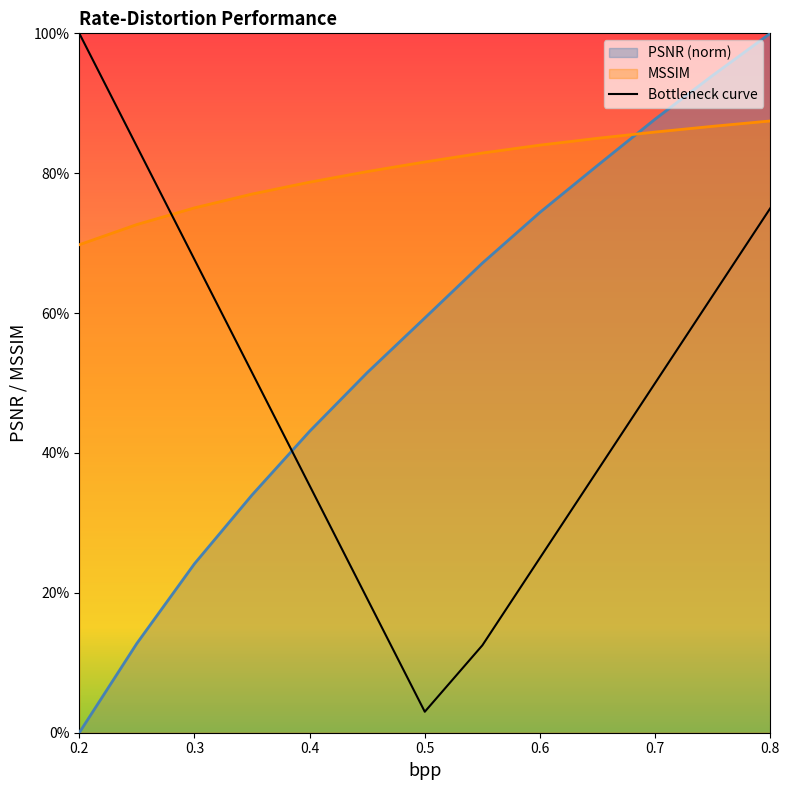

How many times do MSSIM_scaled and PSNR cross each other?

1